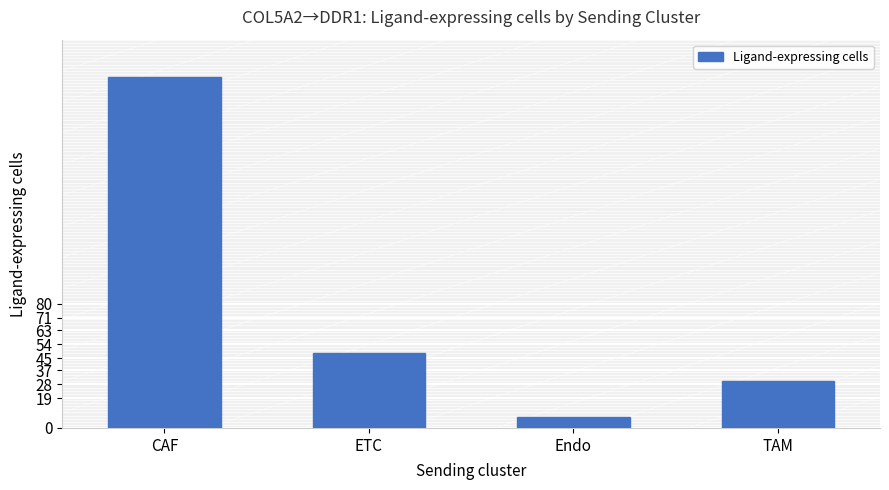

How many bars are there in total?

4